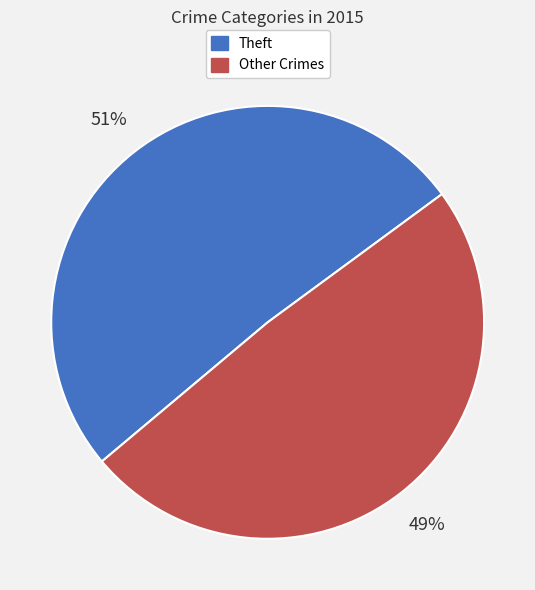

Is there any slice that represents more than half of the pie?

Yes